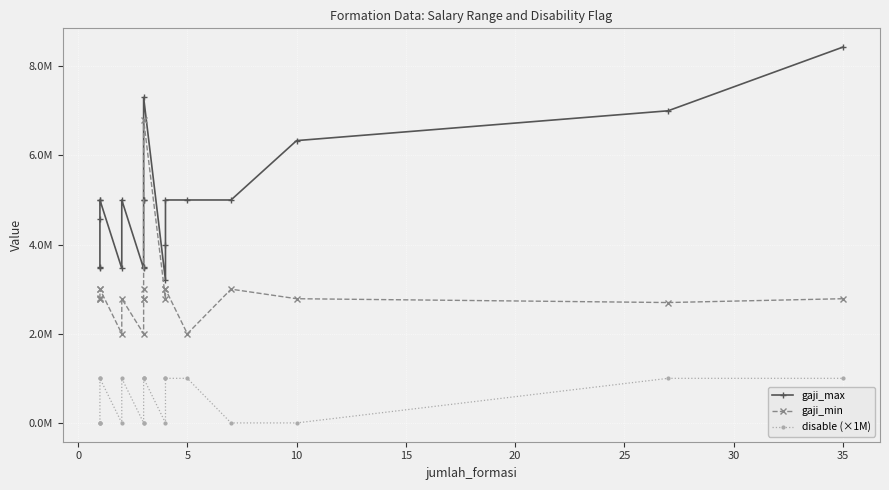

Reading left to right, extract all data points from this chart.

gaji_max: 3465778	3500000	4575200	5000000	5000000	3465778	5000000	3465700	3500000	5000000	5000000	7300000	3200000	4000000	5000000	5000000	5000000	6331513	7000000	8427950
gaji_min: 2785700	2785700	2800000	3000000	3000000	2000000	2785700	2000000	2785700	2785700	3000000	6800000	2785700	3000000	3000000	2000000	3000000	2785700	2700000	2785700
disable (×1M): 0	0	0	1000000	1000000	0	1000000	0	0	1000000	1000000	1000000	0	1000000	1000000	1000000	0	0	1000000	1000000